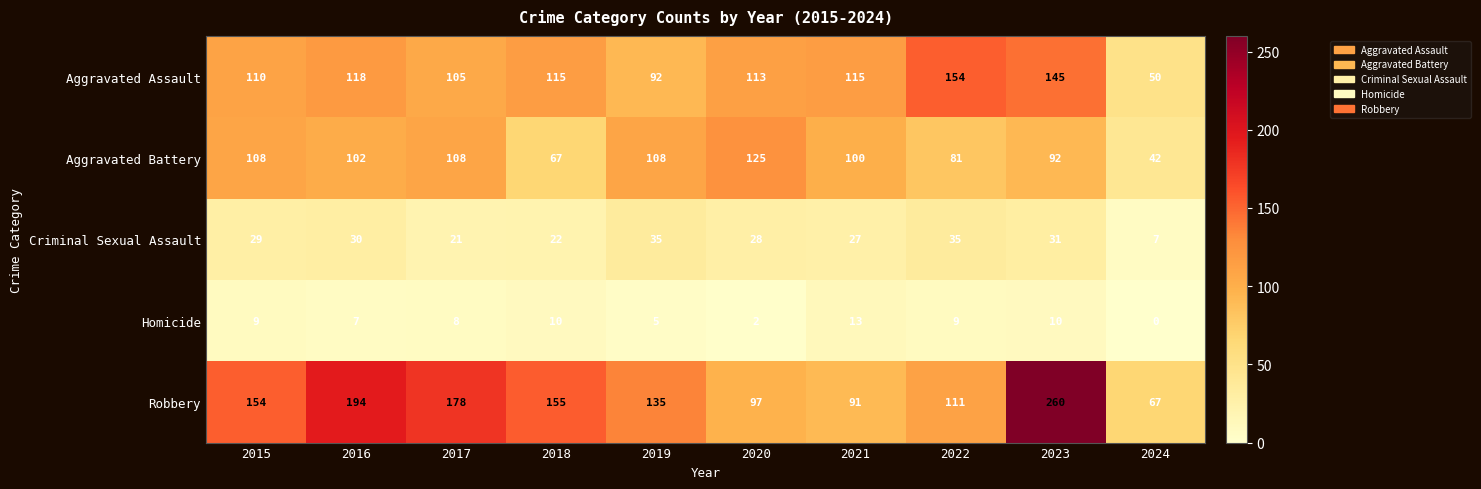

What is the average value of the Aggravated Battery series?

93